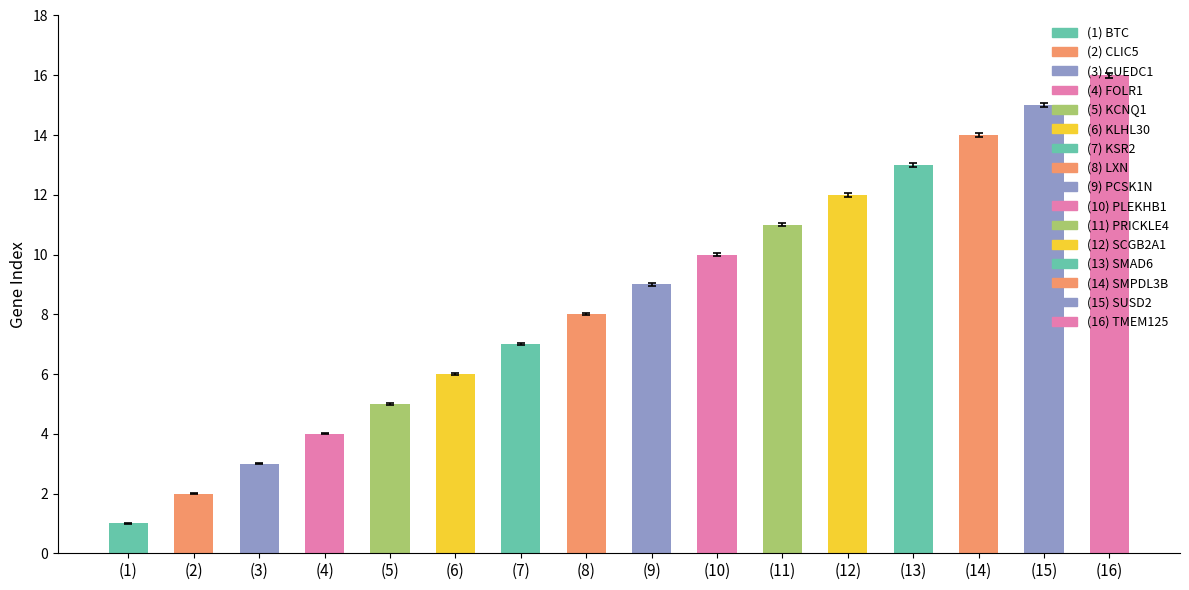

What is the ratio of the value at (4) to the value at (3)?

1.3